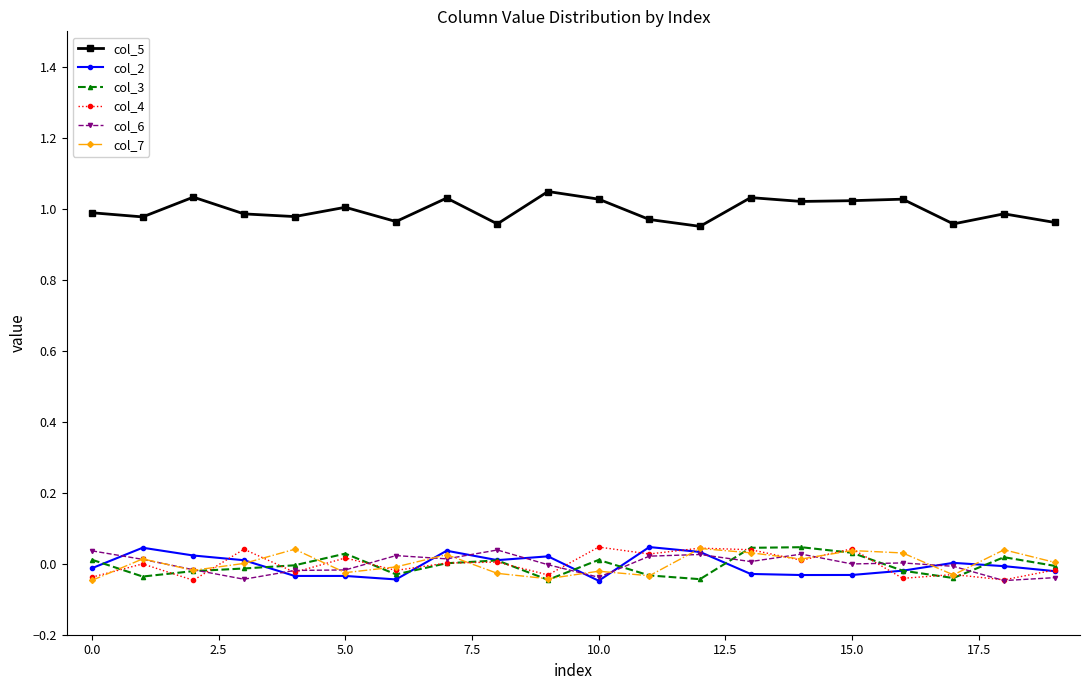

What are all the series names shown in the legend?

col_5, col_2, col_3, col_4, col_6, col_7